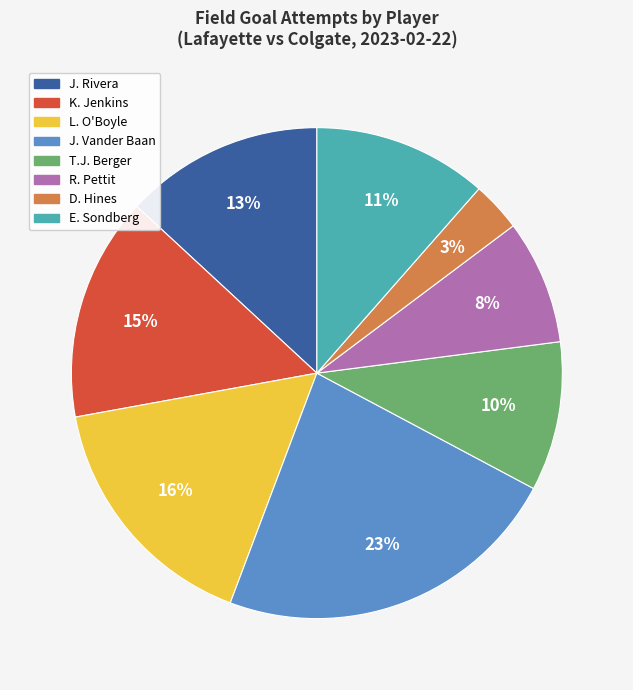

Is the sum of J. Vander Baan and E. Sondberg greater than half?

No